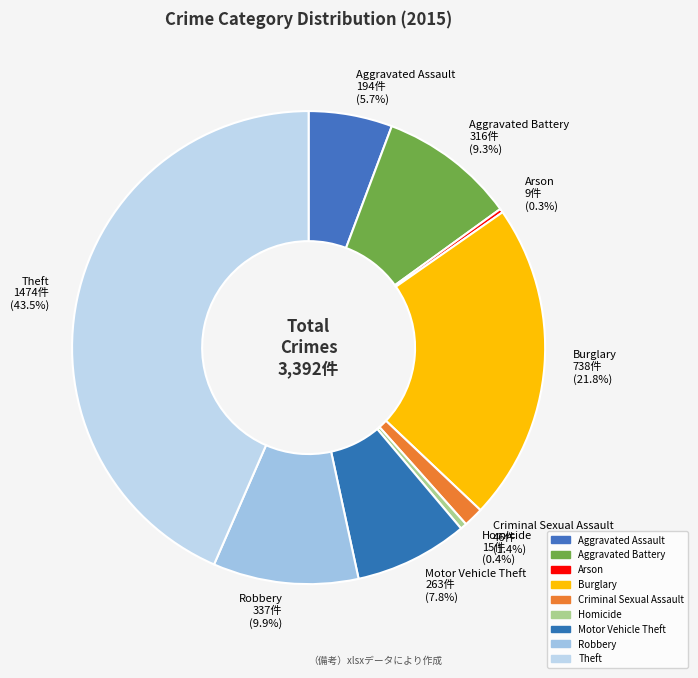

Is there a majority slice in this chart?

No